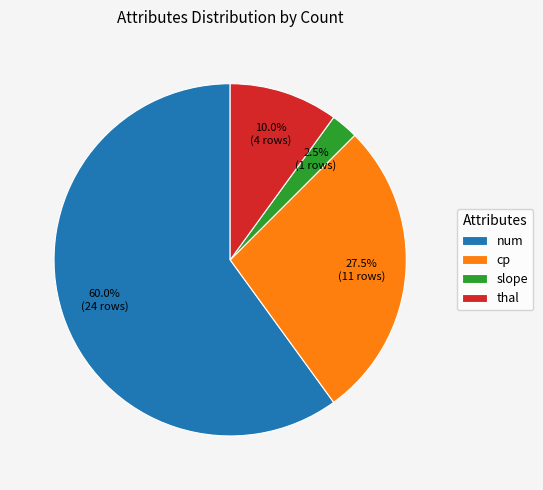

Which slice is the largest?

num